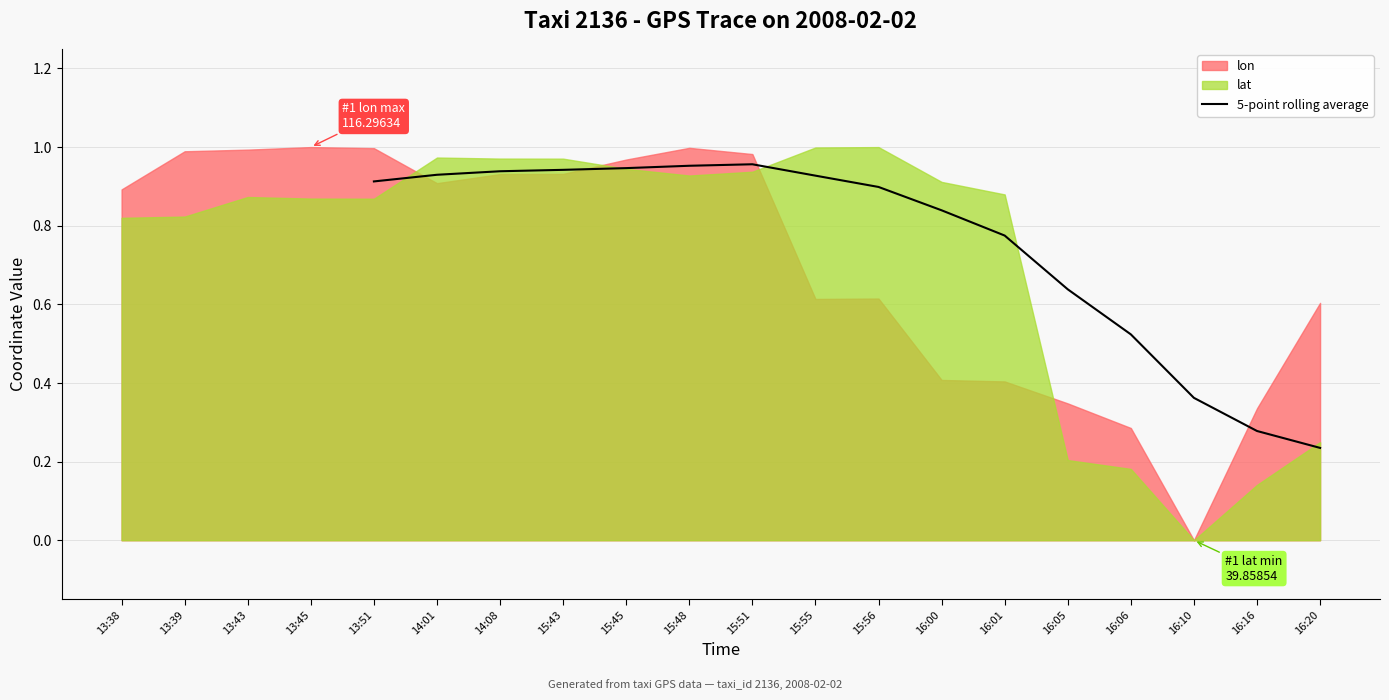

What is the label of the 11th point from the right?

15:48